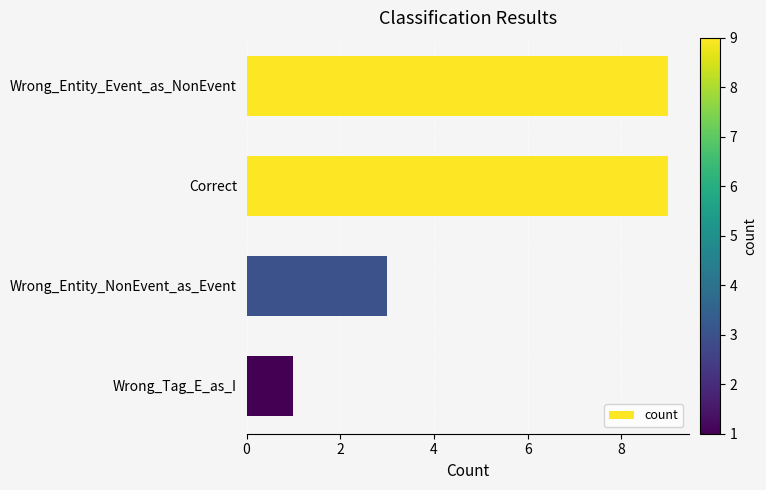

Count the number of categories in the chart.

4